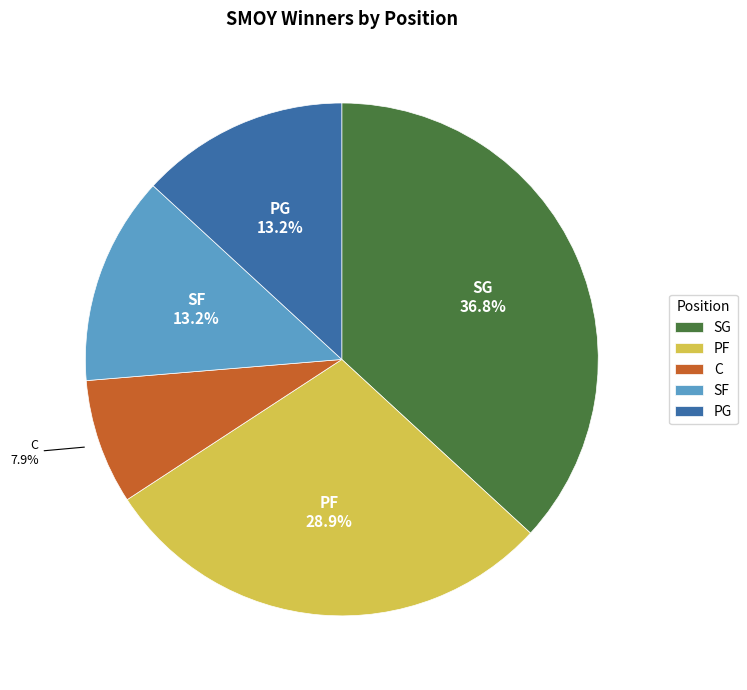

What is the largest slice in the pie chart?

SG